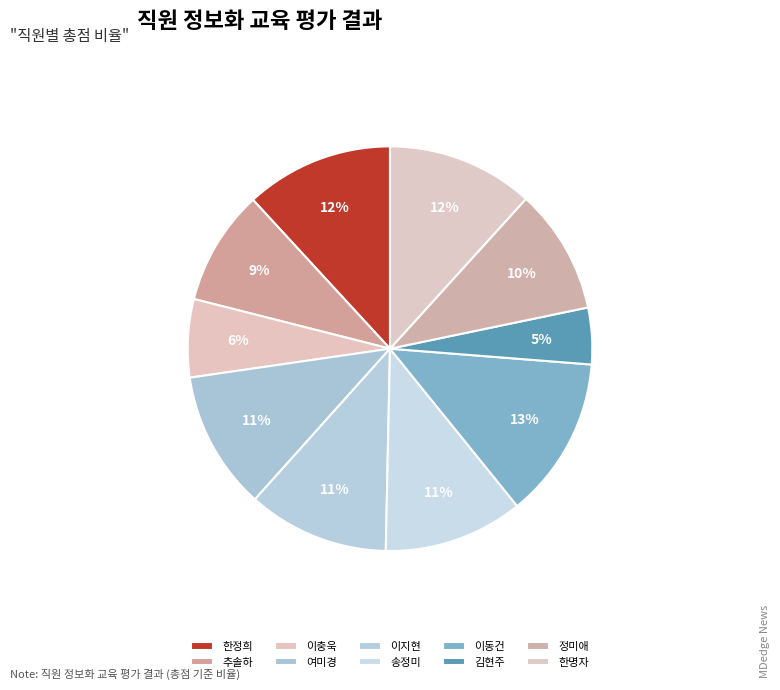

Rank the categories by value from highest to lowest.

이동건, 한정희, 한명자, 이지현, 송정미, 여미경, 정미애, 추솔하, 이충욱, 김현주